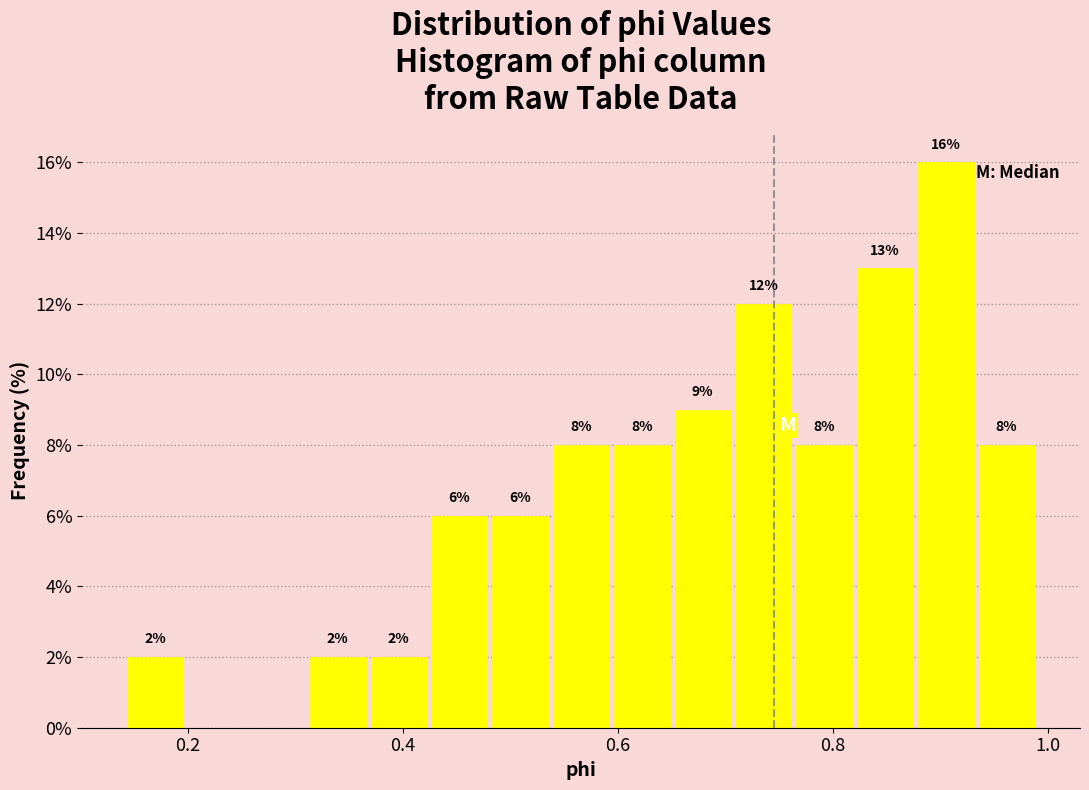

Around what value on the x-axis is the tallest bar? Give the approximate position of its centre, as read against the axis.

0.90